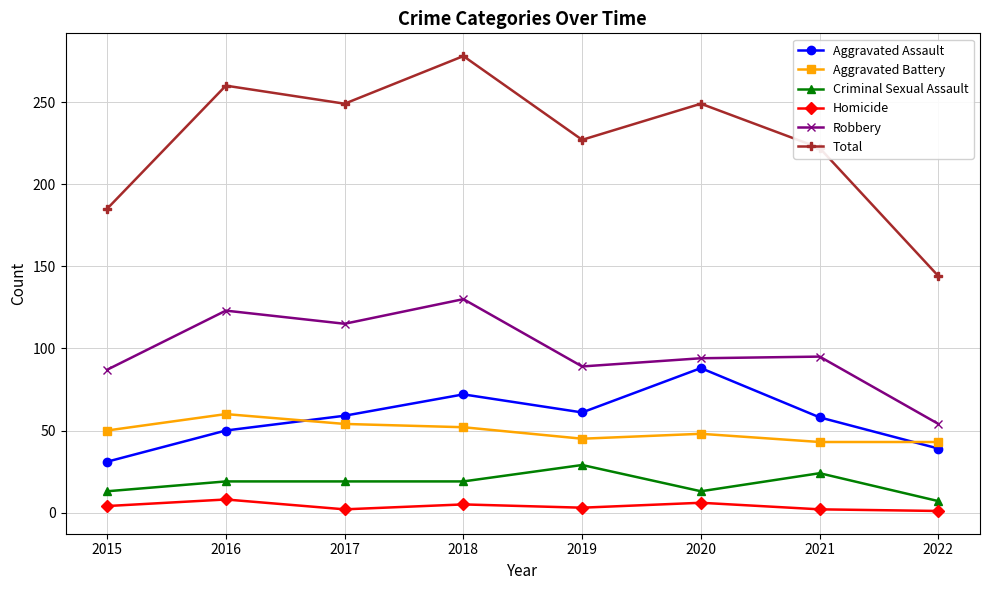

The Criminal Sexual Assault series shows 5 at 2017. True or false?

False